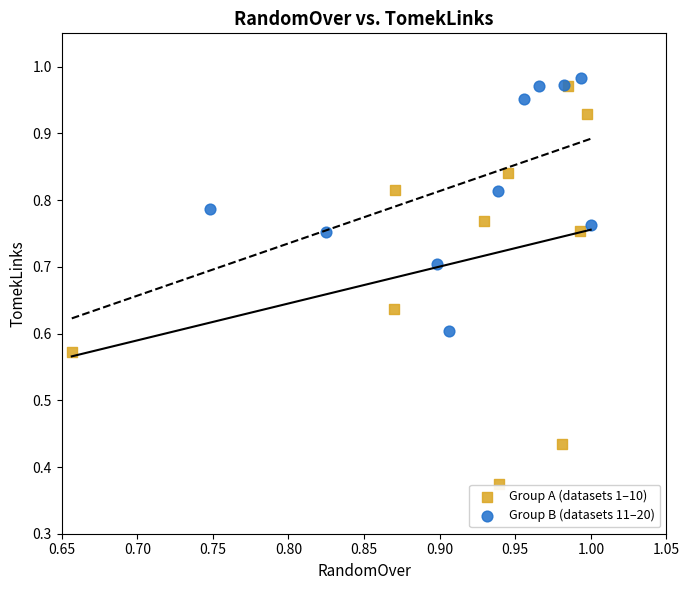

Which series reaches the minimum Y coordinate?

Group A (datasets 1–10)